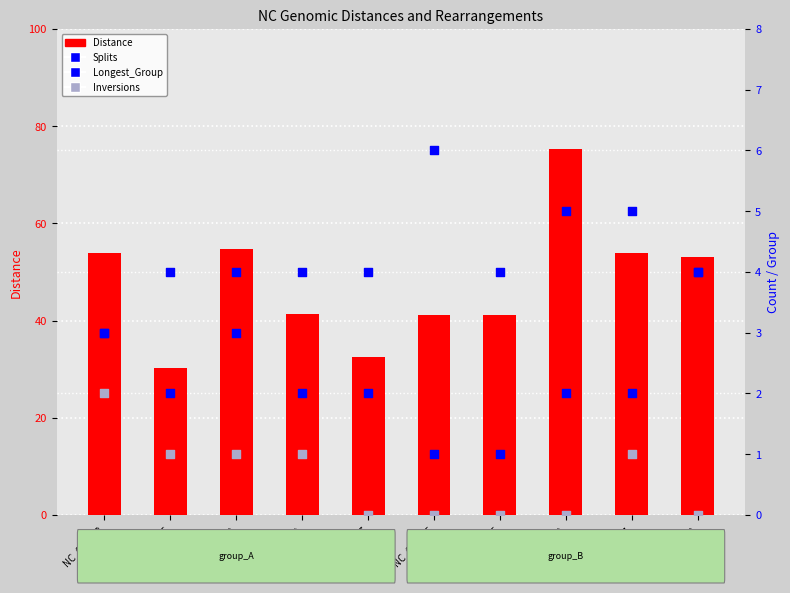

Which series contains the lowest Y value?

Inversions